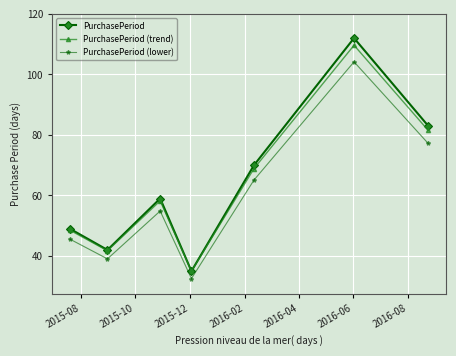

What is the lowest value of the PurchasePeriod series?

35.0